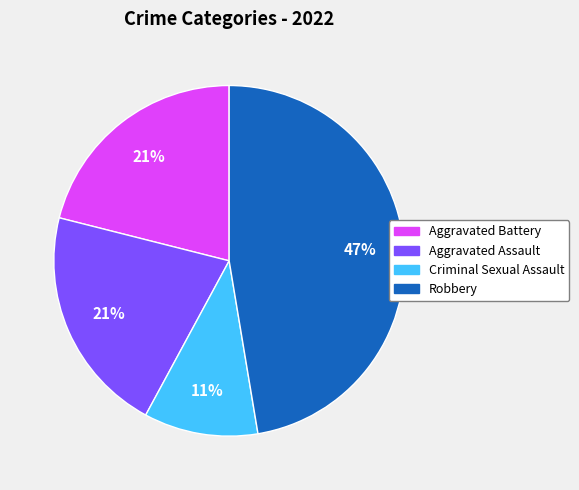

What is the ratio of the value at Criminal Sexual Assault to the value at Aggravated Battery?

0.5